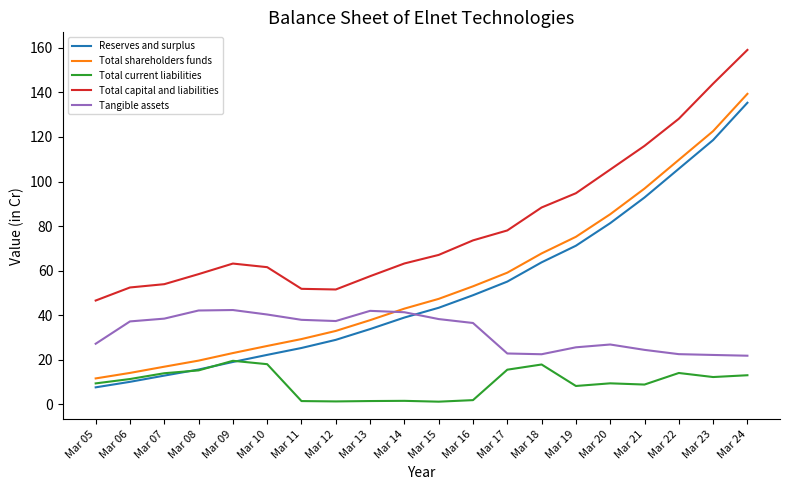

What is the total value across all series at Mar 11?

146.0